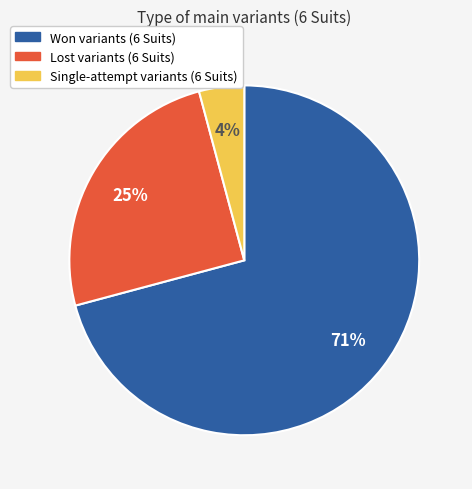

Does any single category account for the majority?

Yes